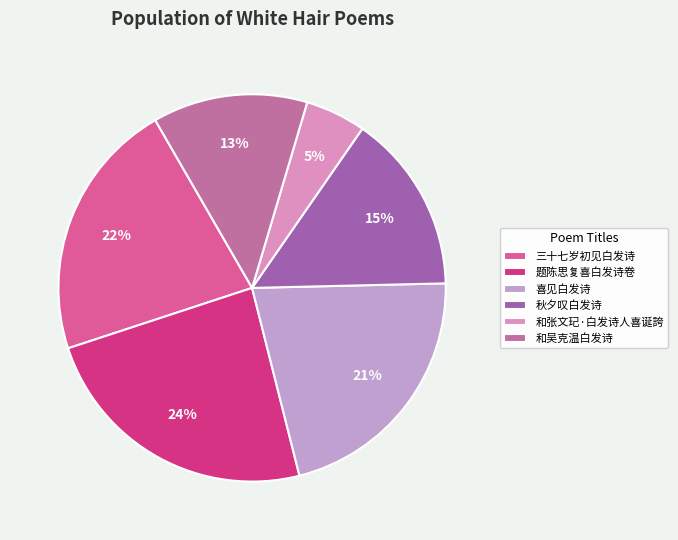

Which category has the biggest portion of the pie?

题陈思复喜白发诗卷